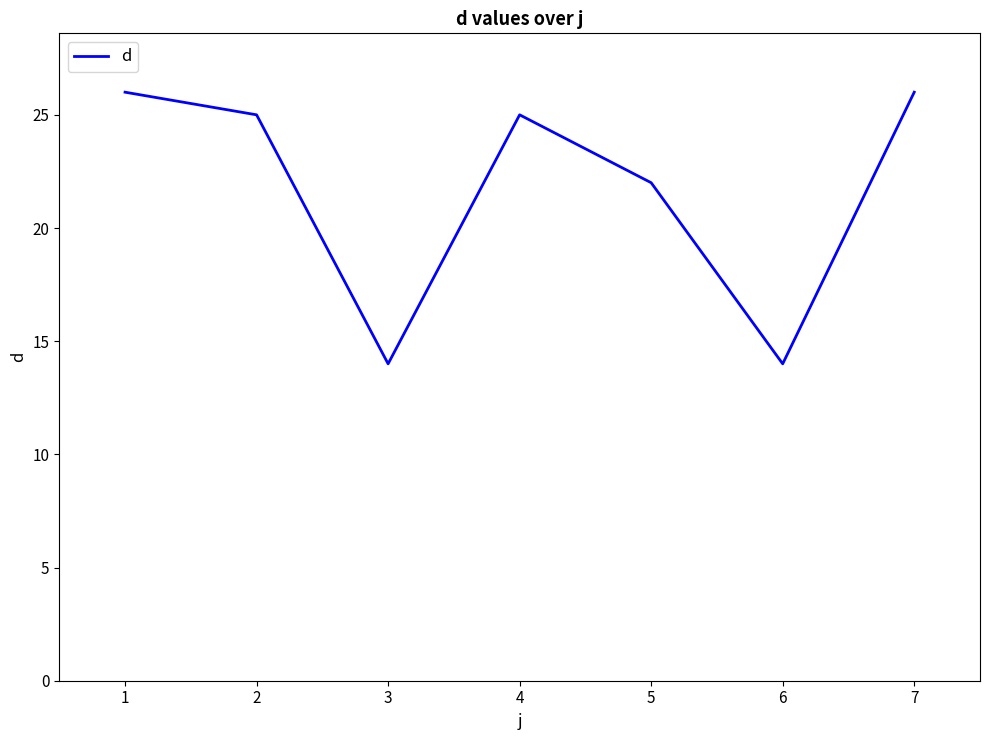

What is the difference between the values at 2 and 6?

11